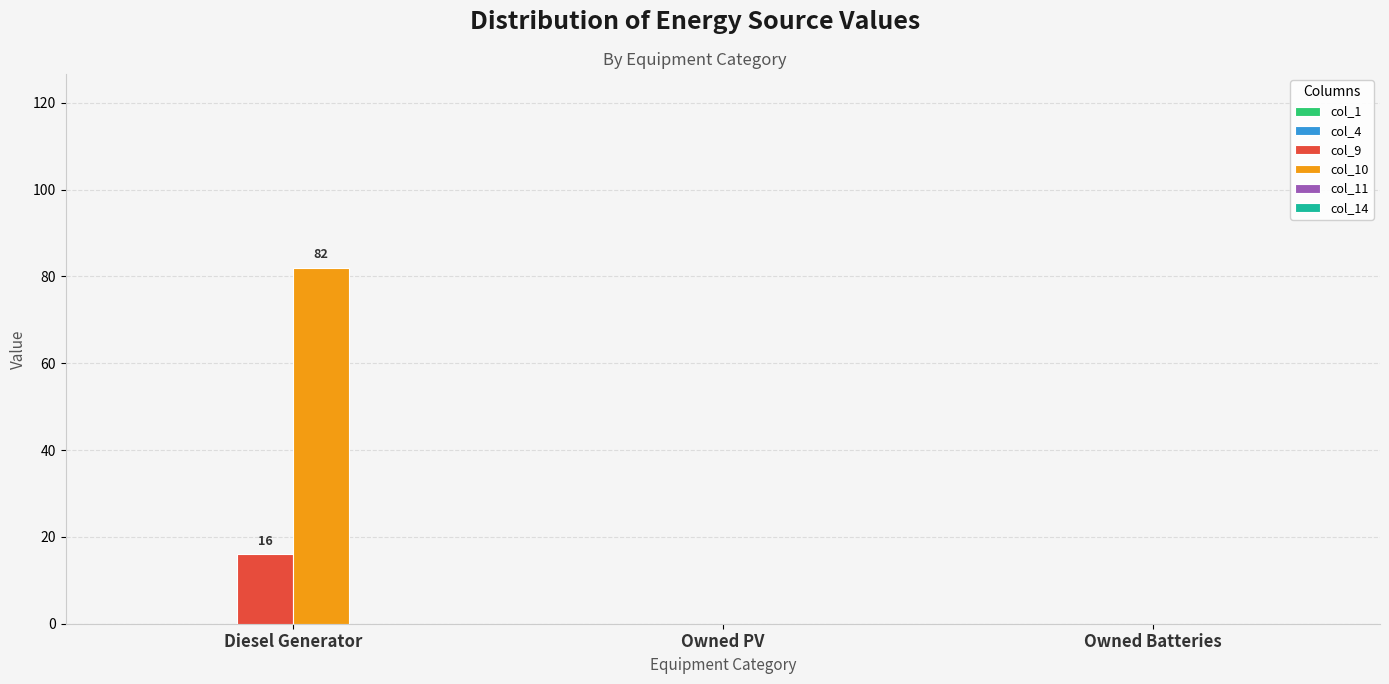

Reading right to left, what are all the values shown in this chart?

col_9: Owned Batteries=0	Owned PV=0	Diesel Generator=16
col_10: Owned Batteries=0	Owned PV=0	Diesel Generator=82